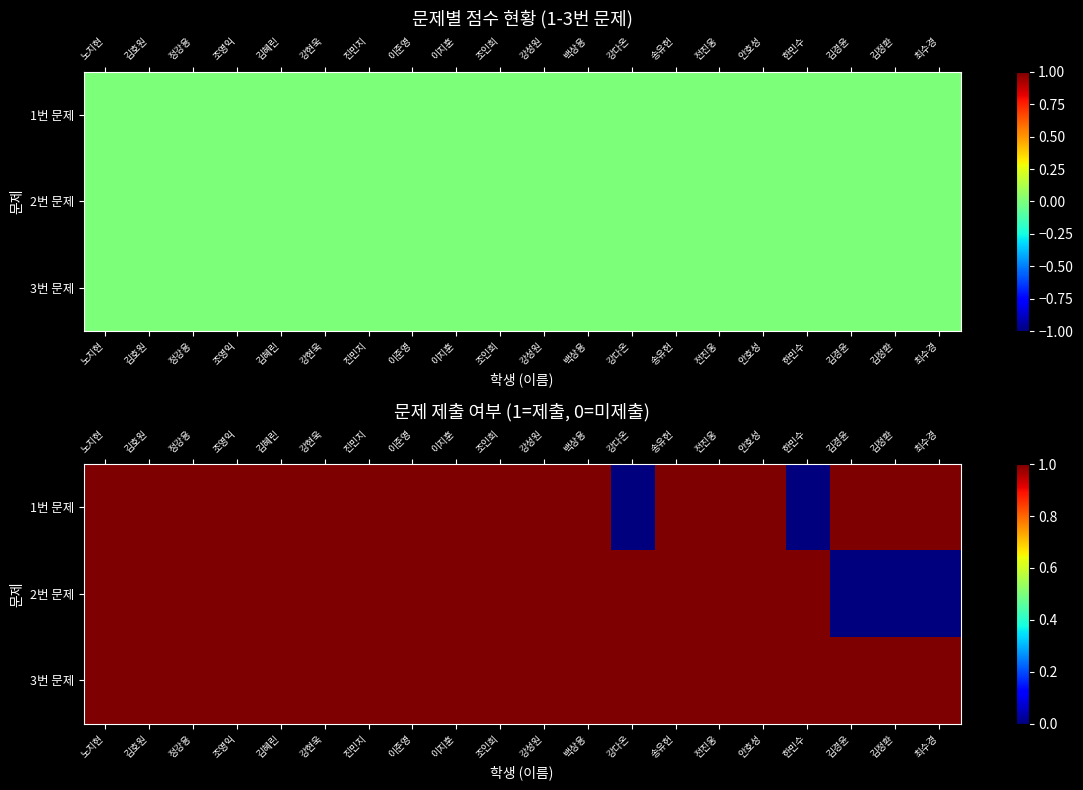

Count the 1번 문제 values in the range 1 to 2.

18